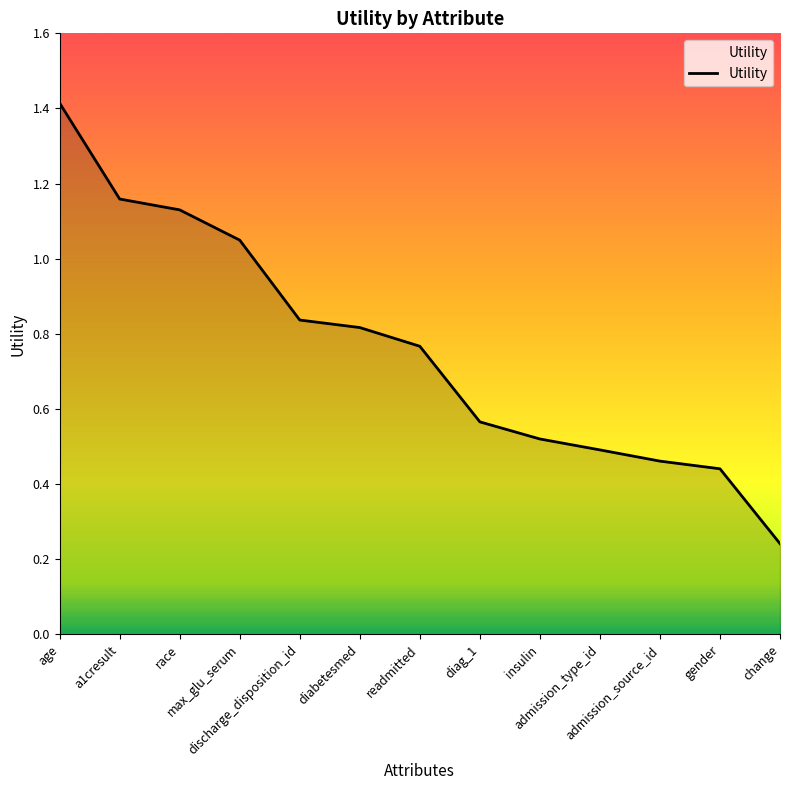

Rank the categories by value from highest to lowest.

age, a1cresult, race, max_glu_serum, discharge_disposition_id, diabetesmed, readmitted, diag_1, insulin, admission_type_id, admission_source_id, gender, change